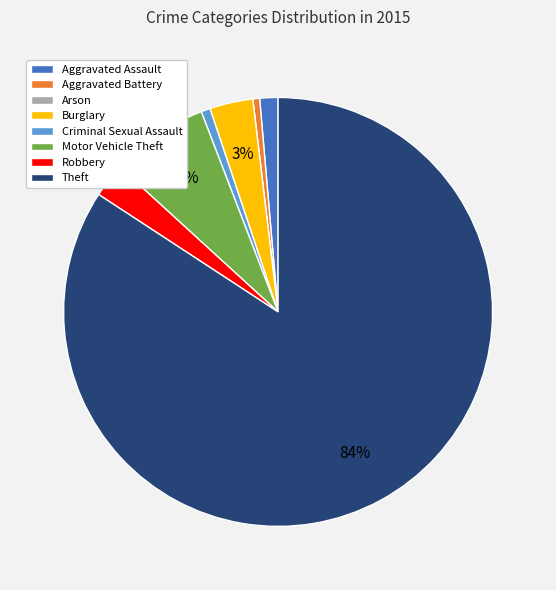

Is it true that Aggravated Battery is 12% of the pie?

False